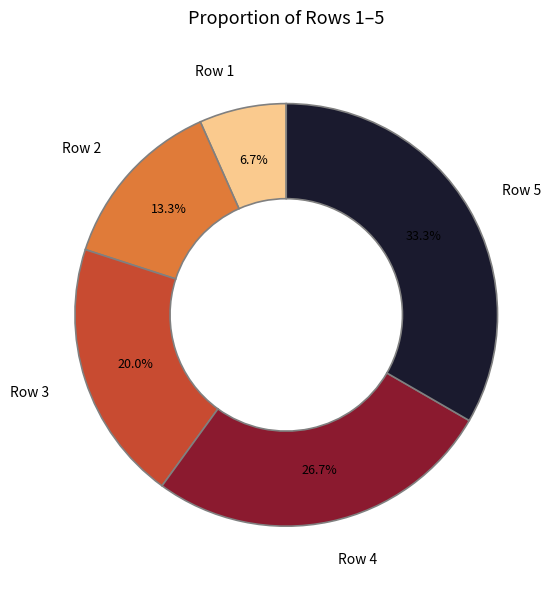

What is the ratio of the value at Row 4 to the value at Row 2?

2.0